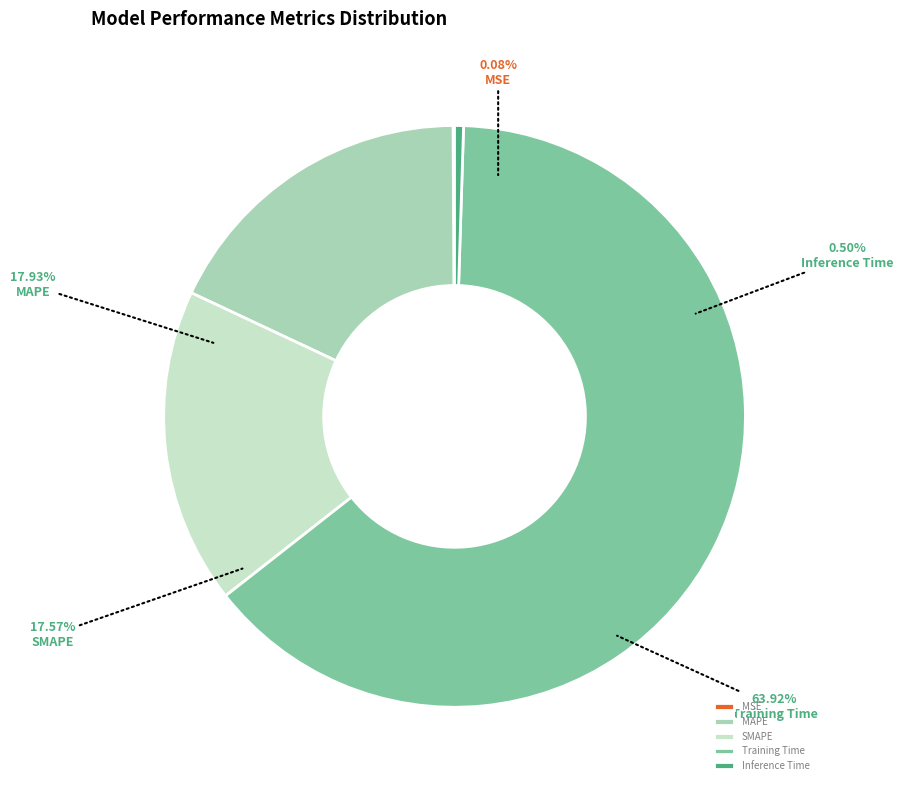

Does any single category account for the majority?

Yes